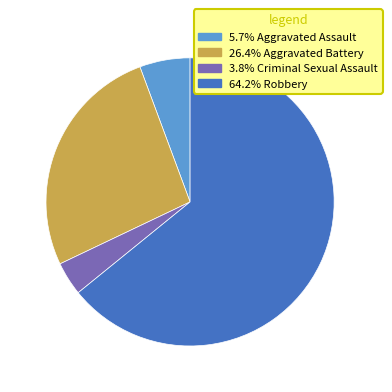

Is there a majority slice in this chart?

Yes